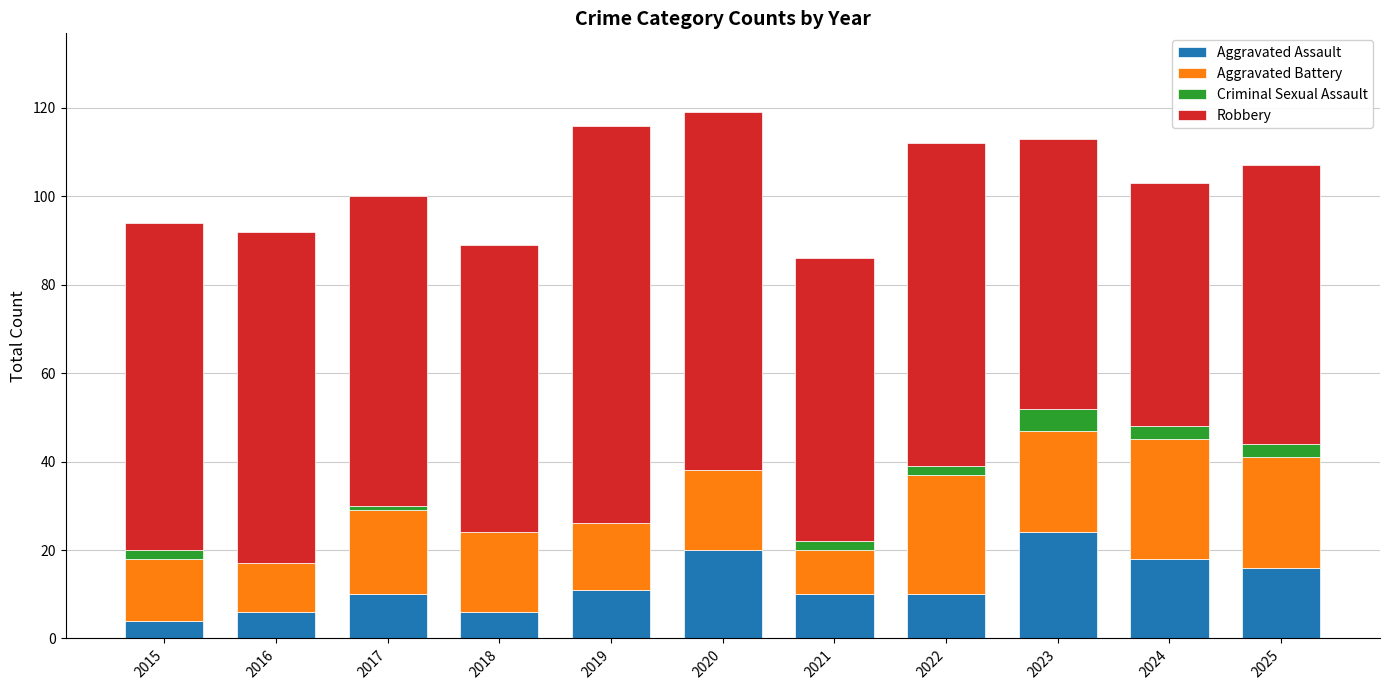

What is the total value across all series at 2020?

119